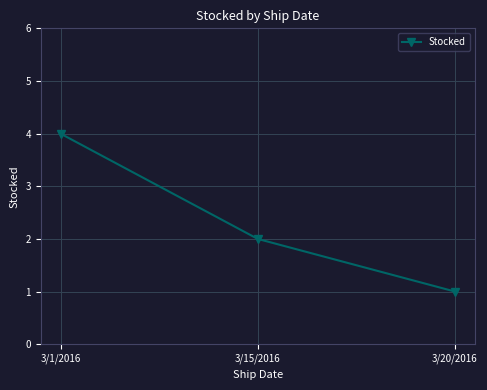

The value at 3/1/2016 is 1. True or false?

False